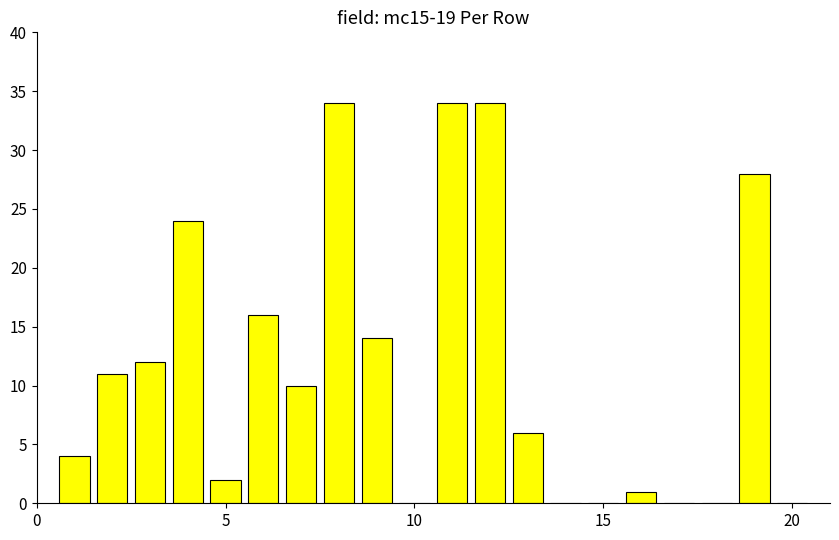

What is the sum of all values?

230